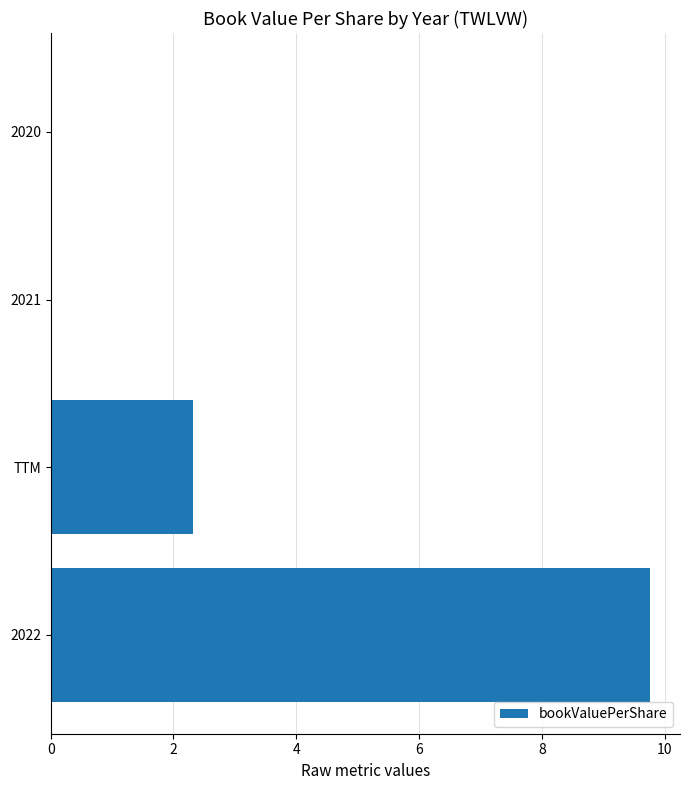

Is it true that the value at TTM is 3.8?

False